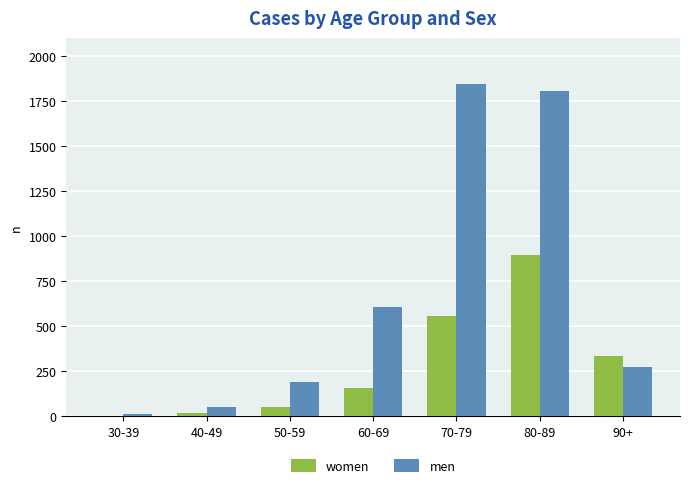

Which series changed the most between 40-49 and 50-59?

men